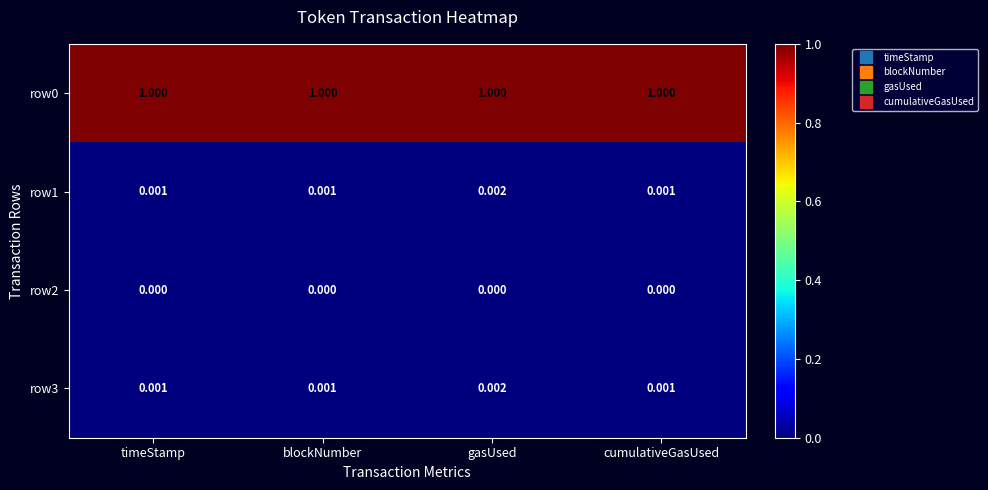

Which category has the highest value in the row1 series?

gasUsed